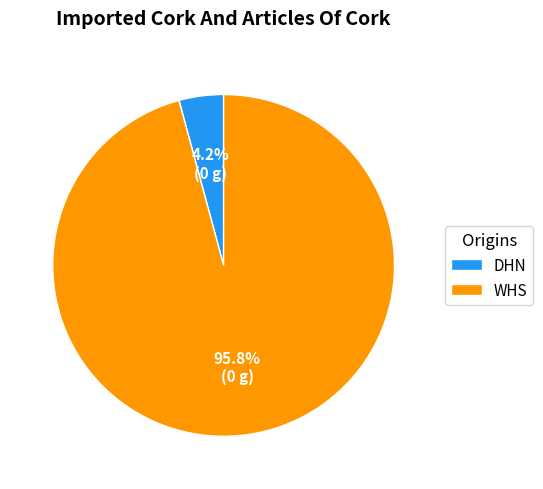

To the nearest percent, what is the combined percentage of WHS and DHN?

100%